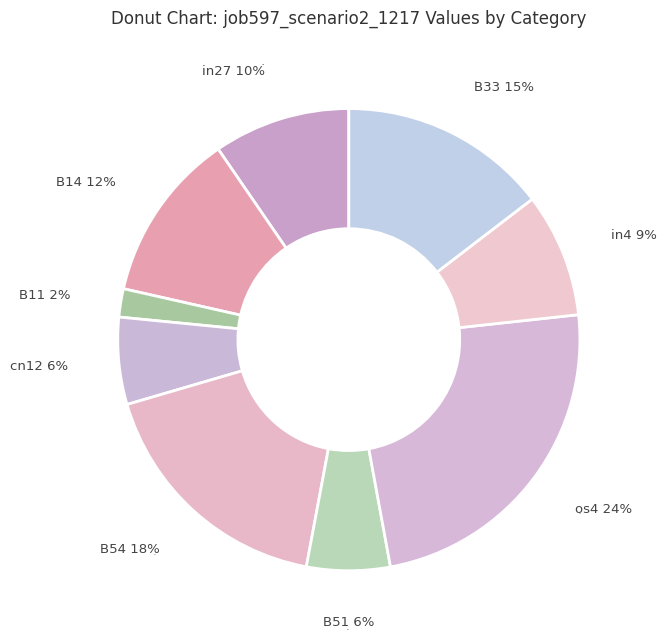

What percentage do B14 and cn12 together represent?

18.0%